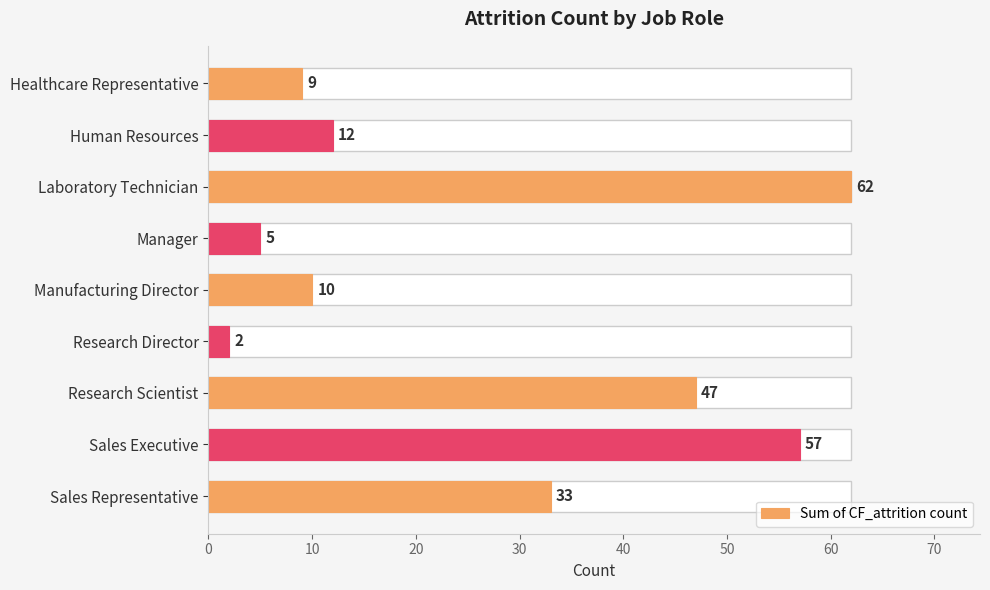

What is the sum of all values?

237